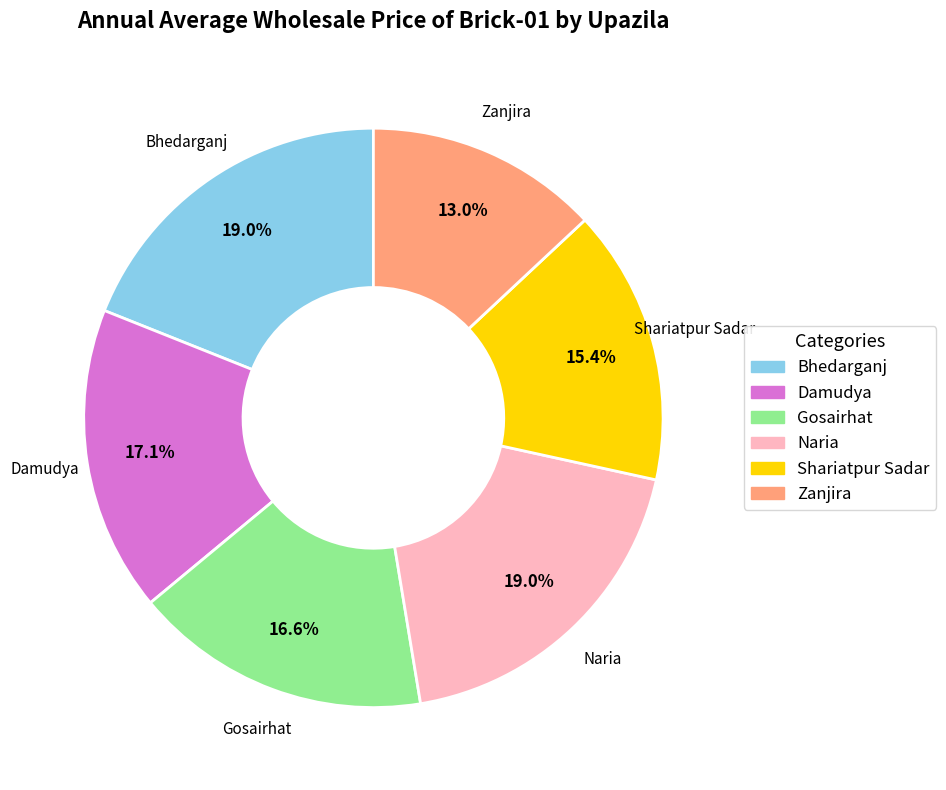

True or false: Zanjira accounts for 6% of the total.

False